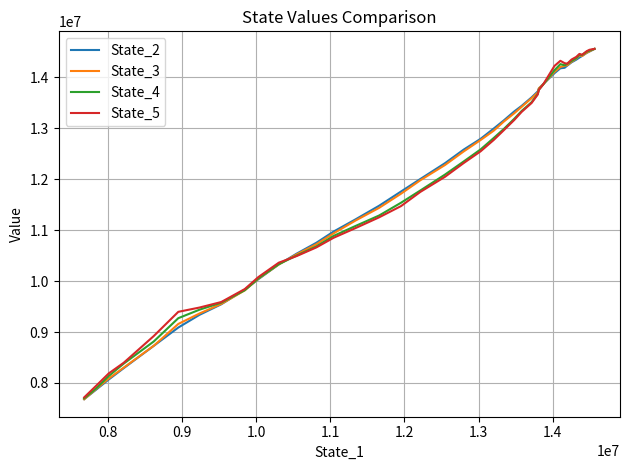

True or false: State_4 has more than 1 points higher than both neighbors.

True